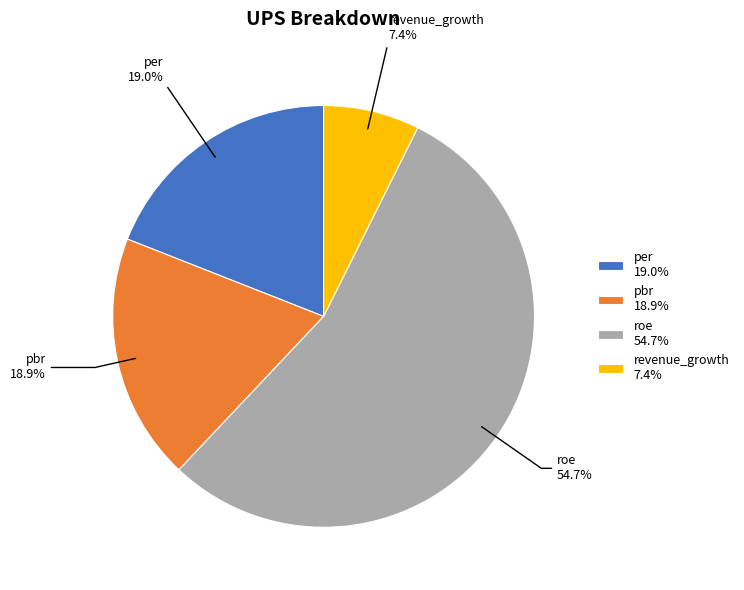

Which slice is the smallest?

revenue_growth